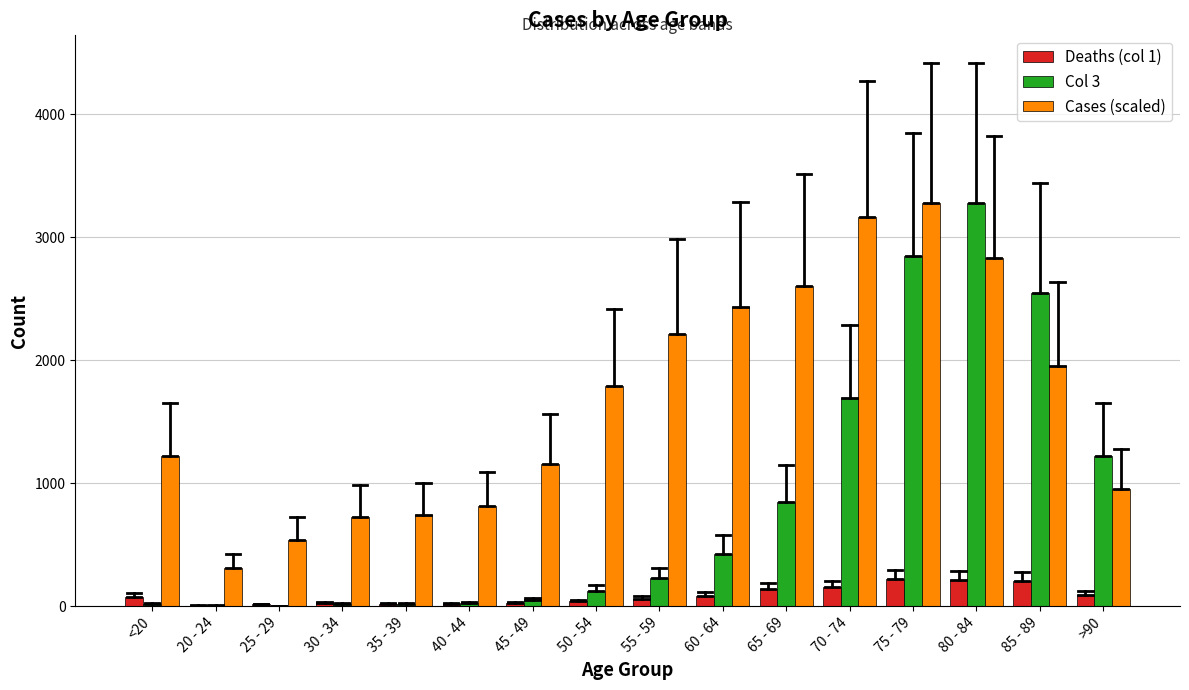

What is the total value across all series at >90?

2265.7